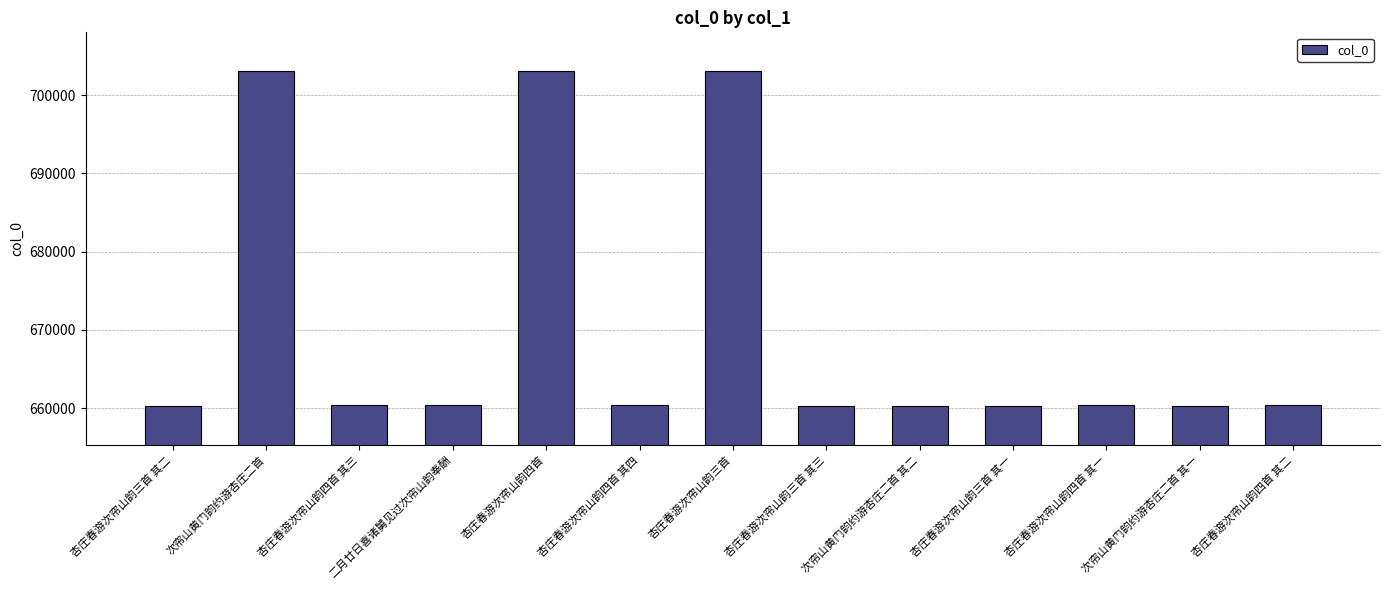

How many distinct data groups are displayed?

1